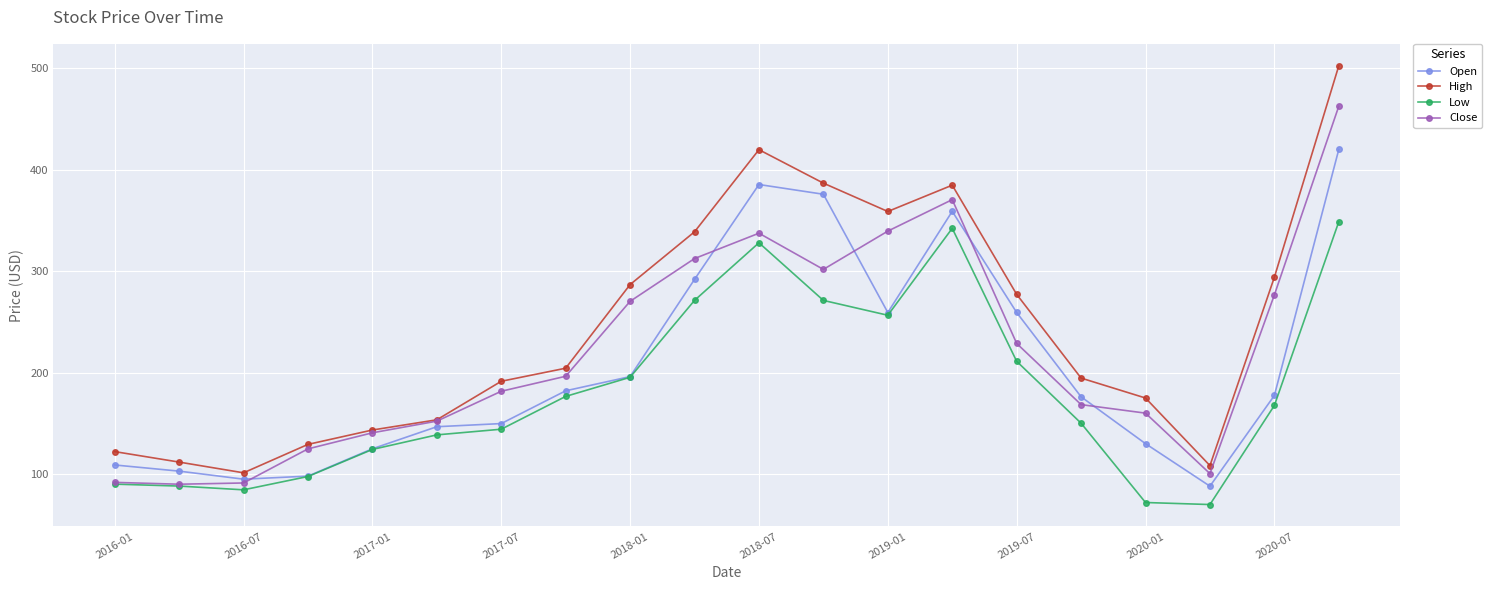

What is the smallest value displayed?

70.0